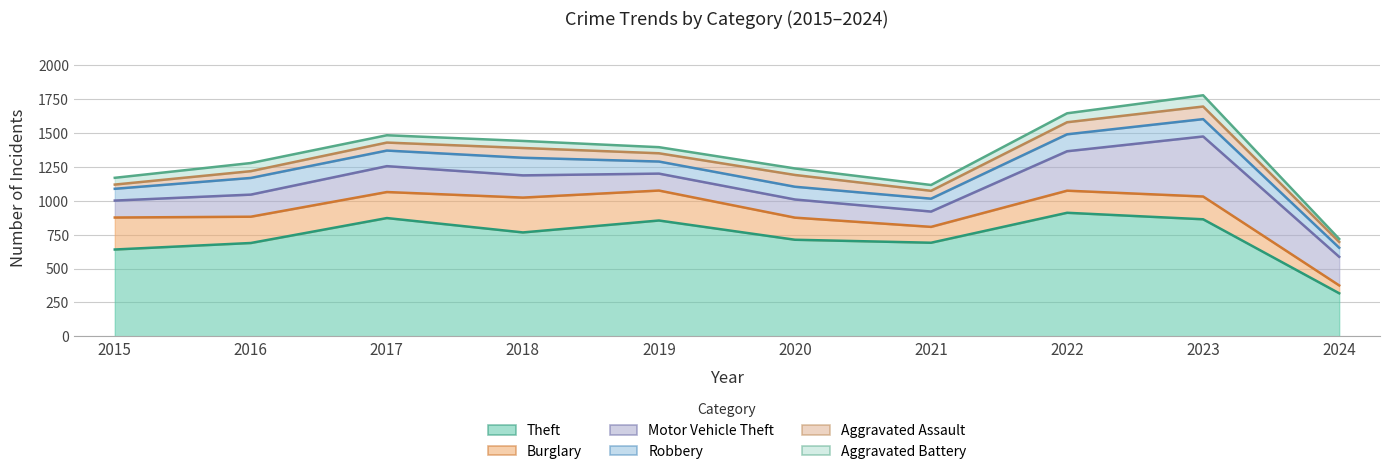

Which series has the largest total across all categories?

Theft